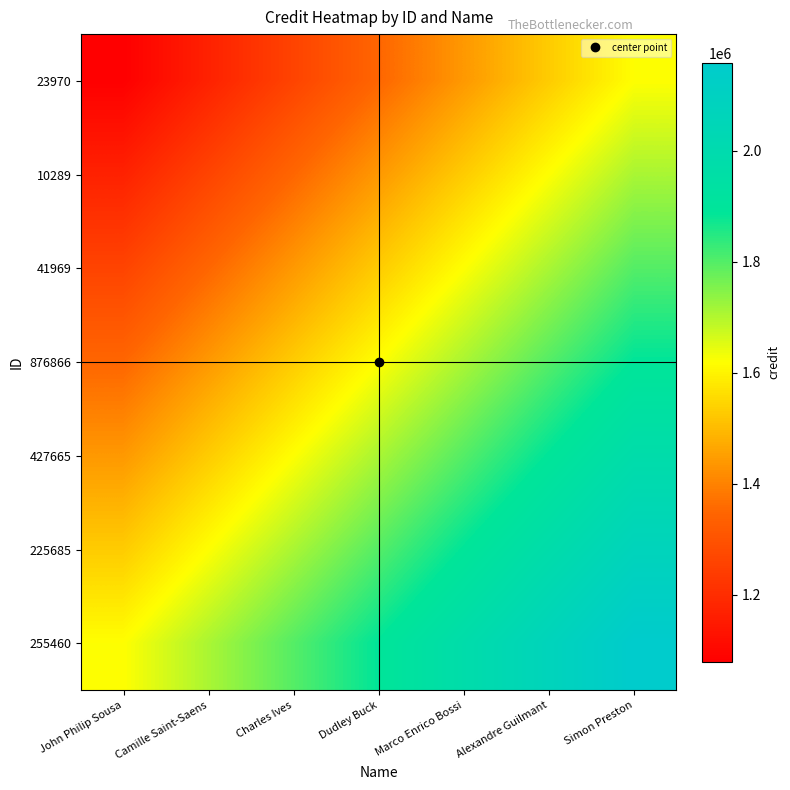

At how many categories does at least one series exceed 1399145?

7